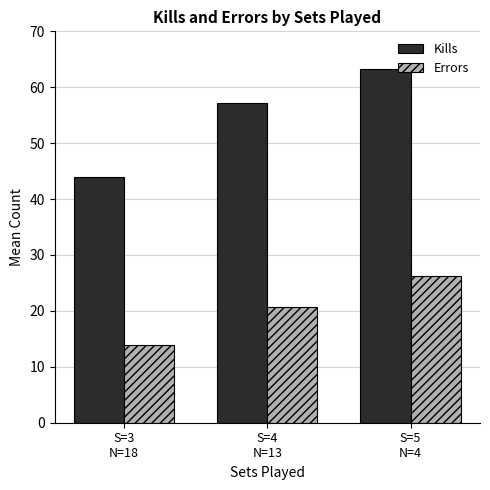

What is the lowest value of the Kills series?

43.9